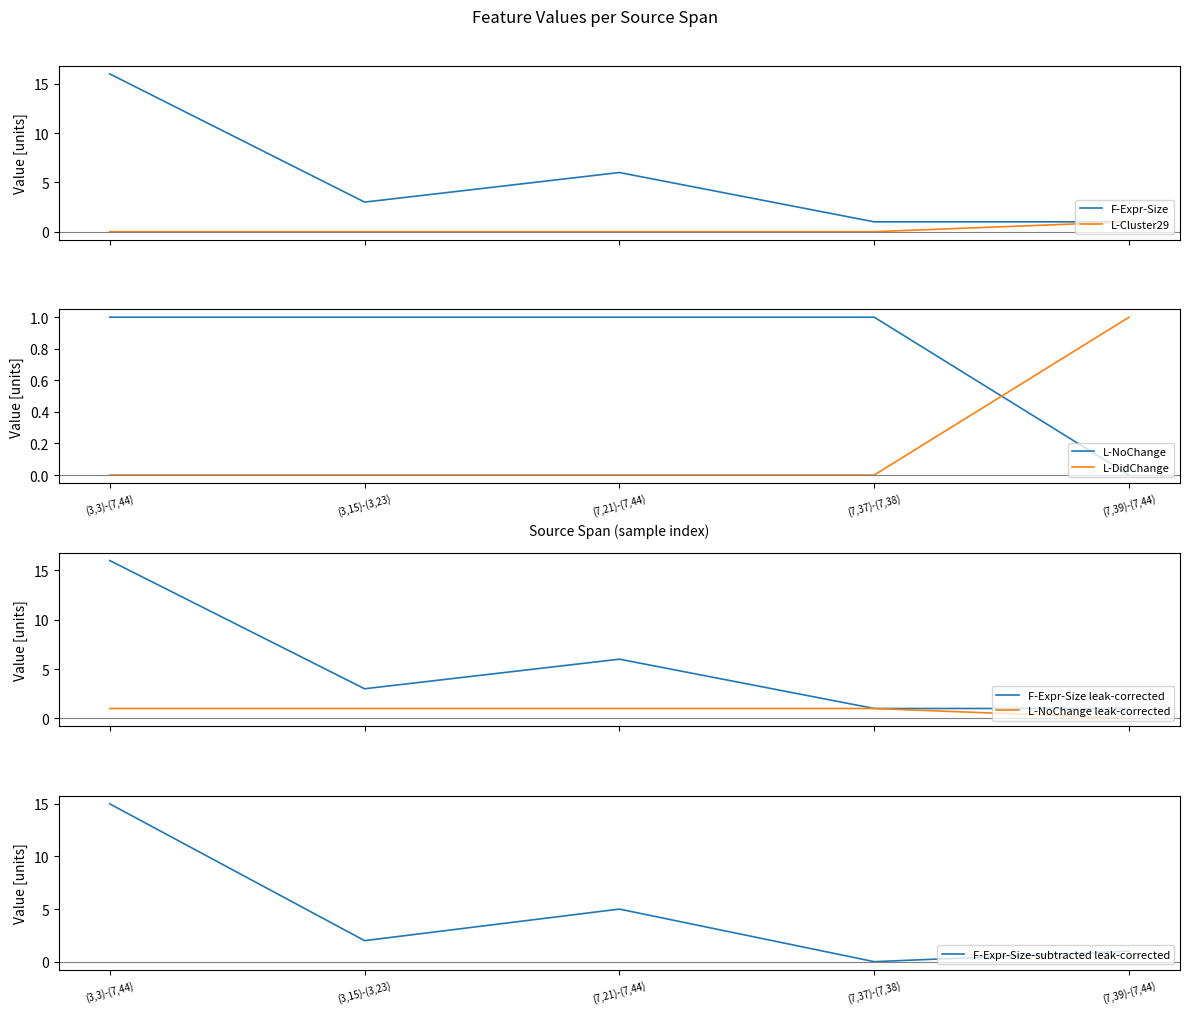

Which series has the largest range (max minus min)?

F-Expr-Size